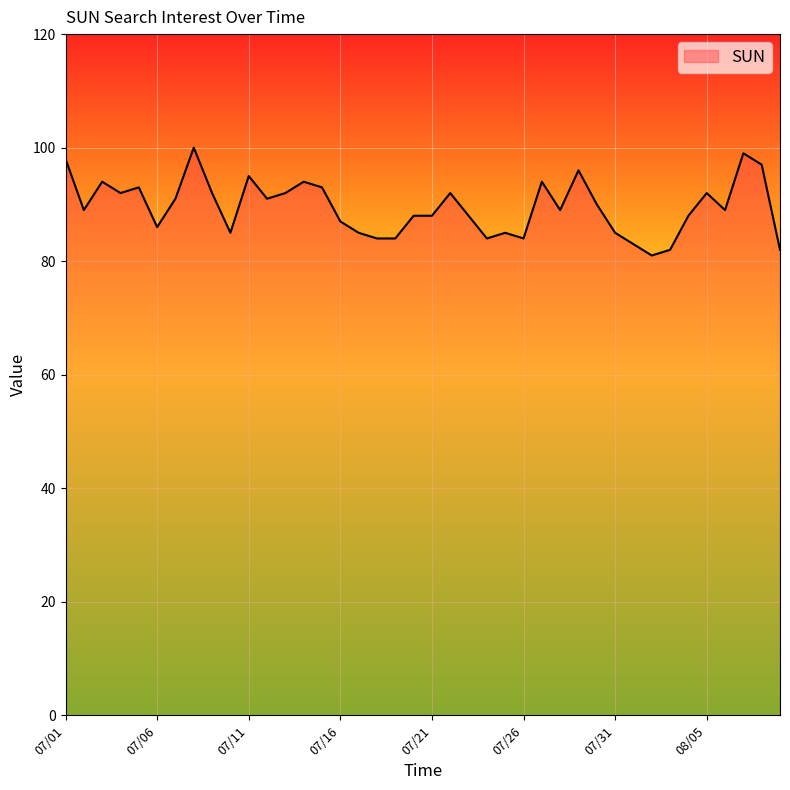

How many series are shown in this chart?

1